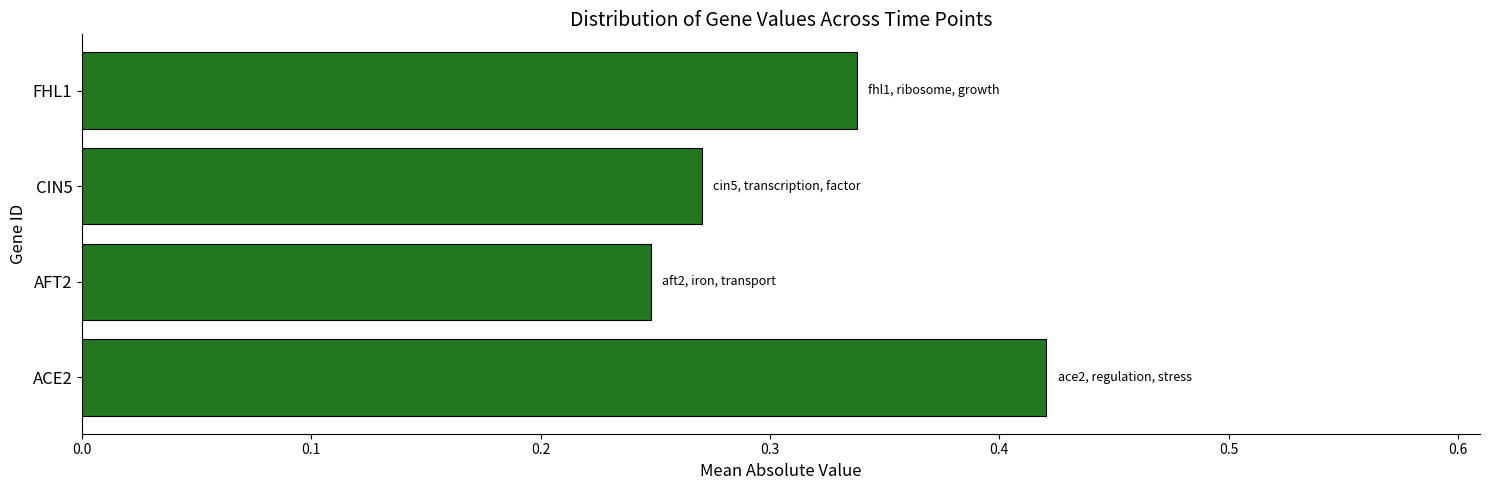

What is the sum of the values at FHL1 and AFT2?

0.6